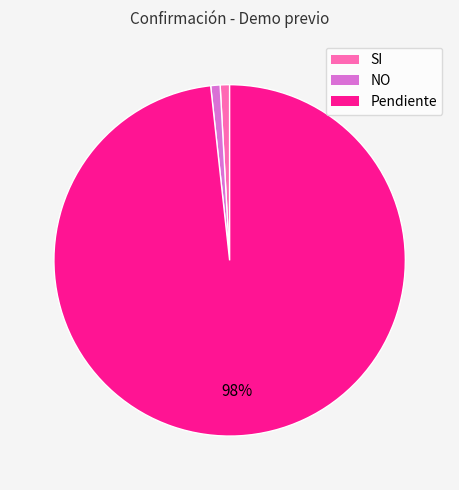

True or false: SI accounts for 1% of the total.

True